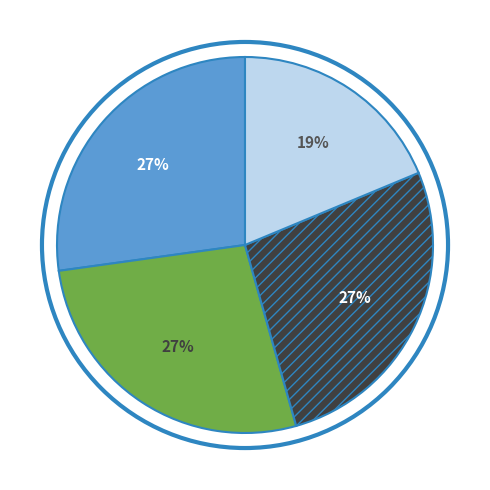

Is there any slice that represents more than half of the pie?

No